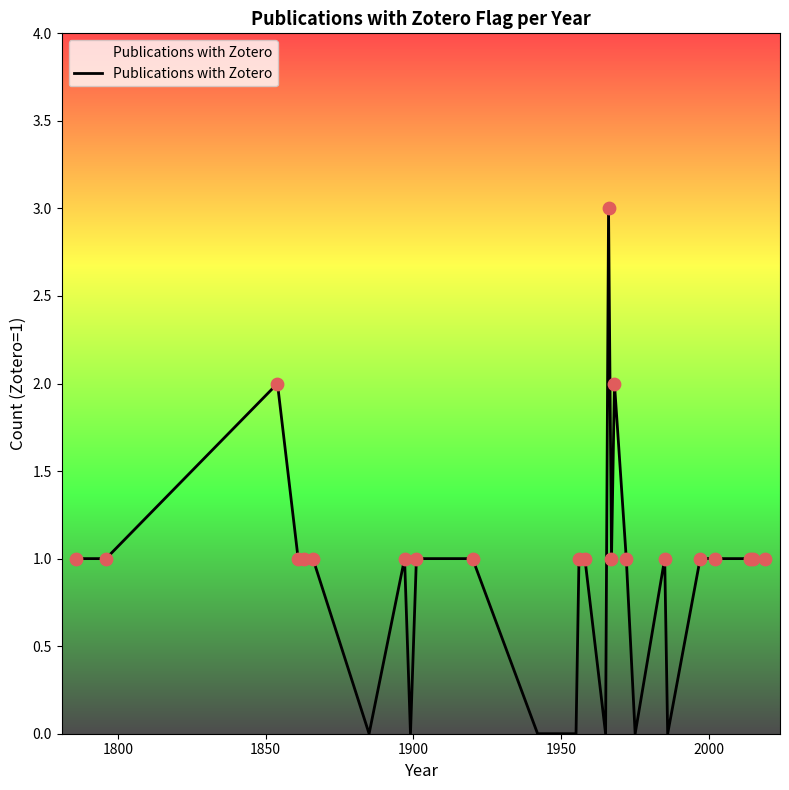

What is the maximum value shown in the chart?

3